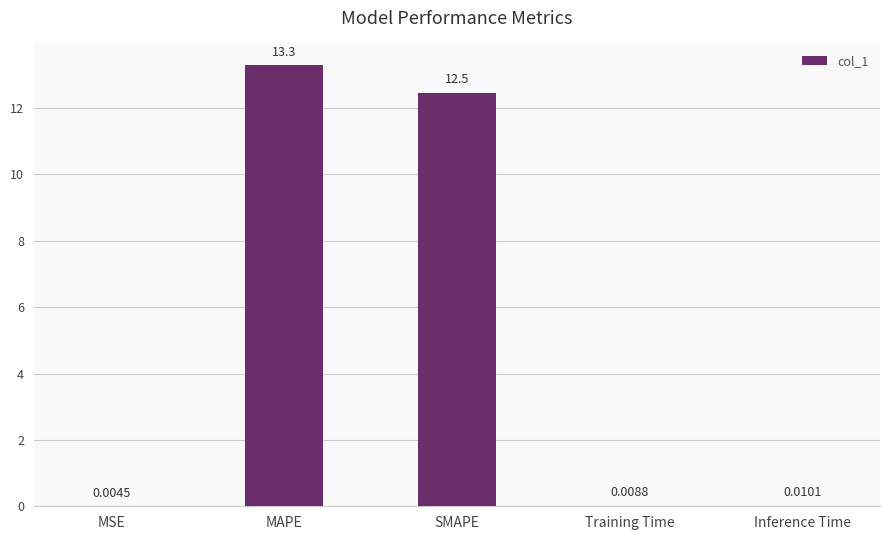

Between MAPE and Training Time, which is larger?

MAPE